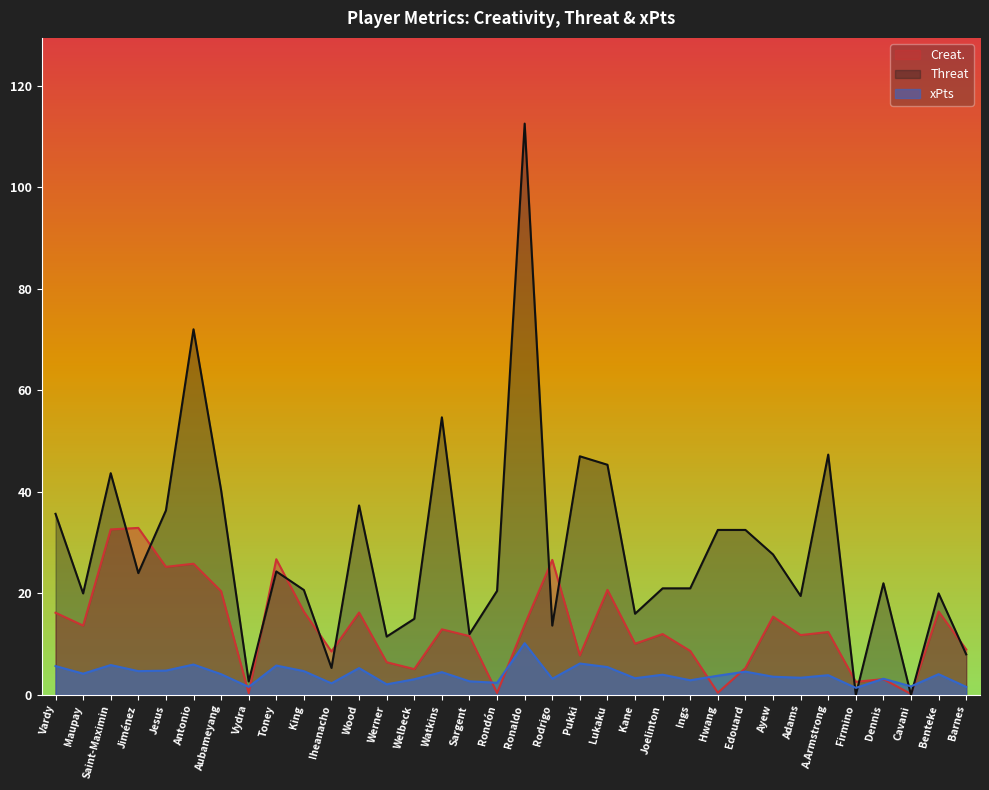

Which series has the largest range (max minus min)?

Threat